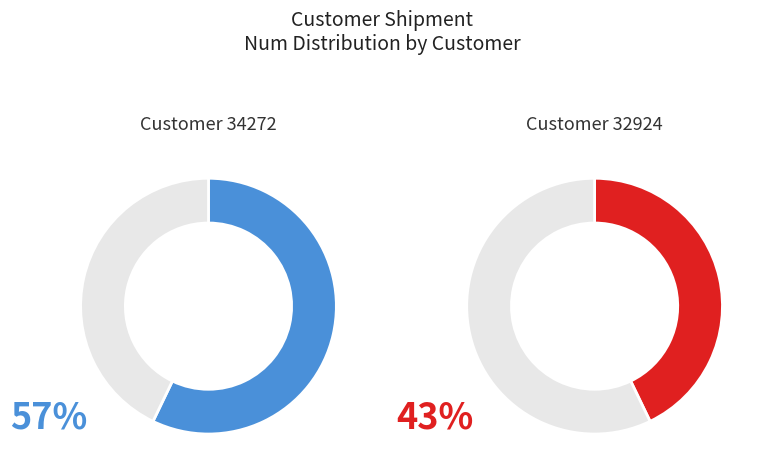

Do 34272 and 32924 together represent more than half of the pie?

Yes